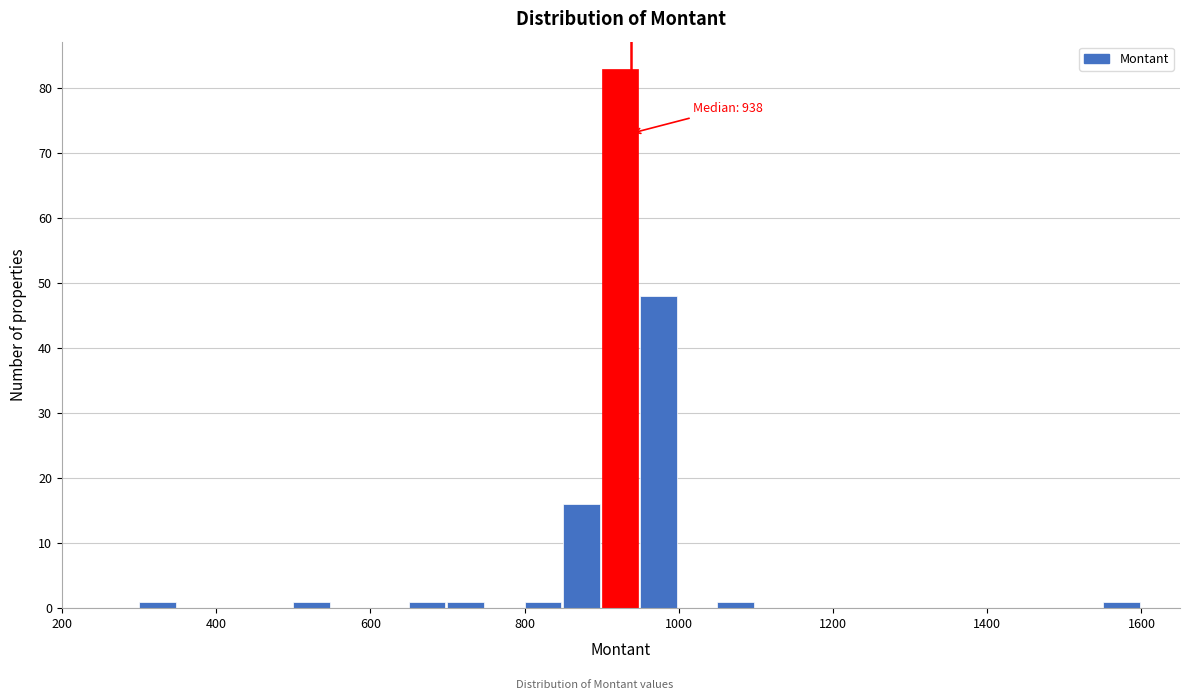

Around what value on the x-axis is the tallest bar? Give the approximate position of its centre, as read against the axis.

920